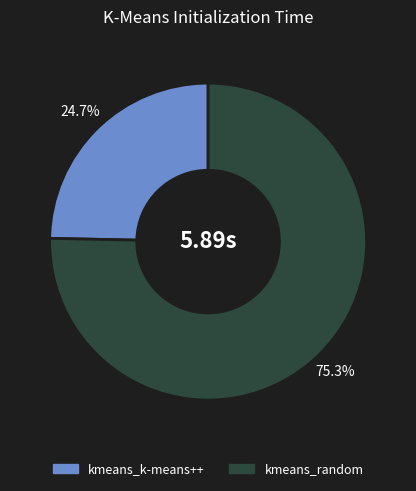

What is the ratio of the value at kmeans_k-means++ to the value at kmeans_random?

0.3